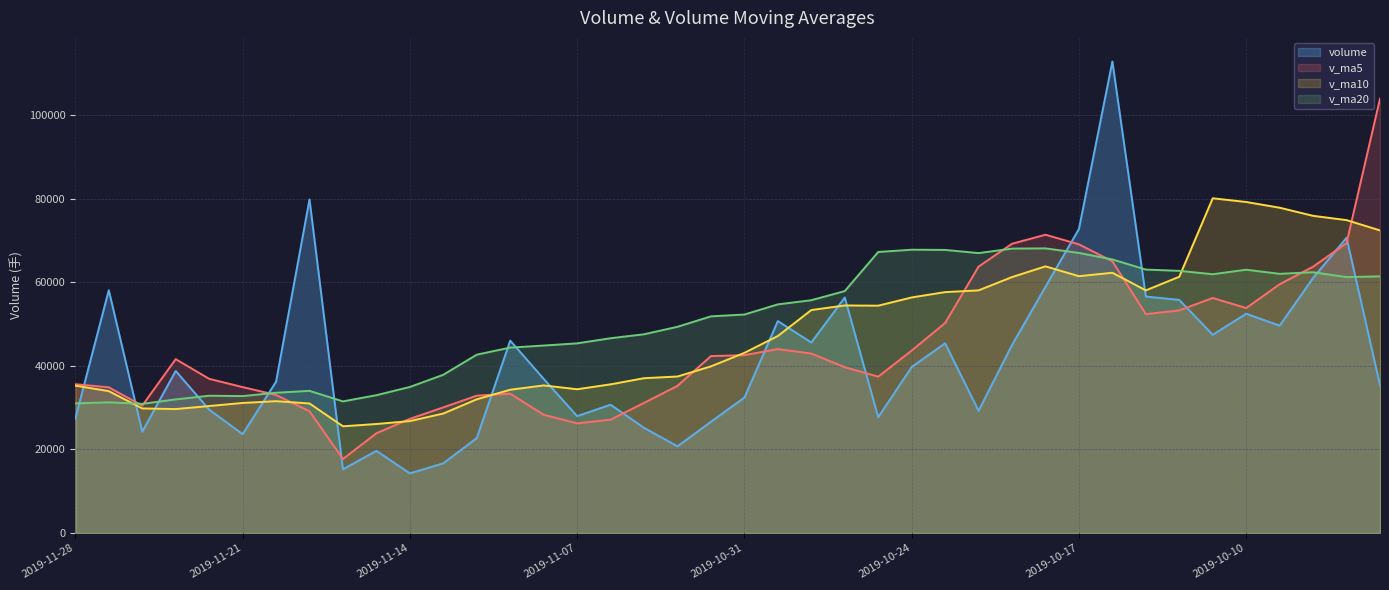

Where do v_ma20 and v_ma5 first cross each other?

2019-11-27 and 2019-11-26